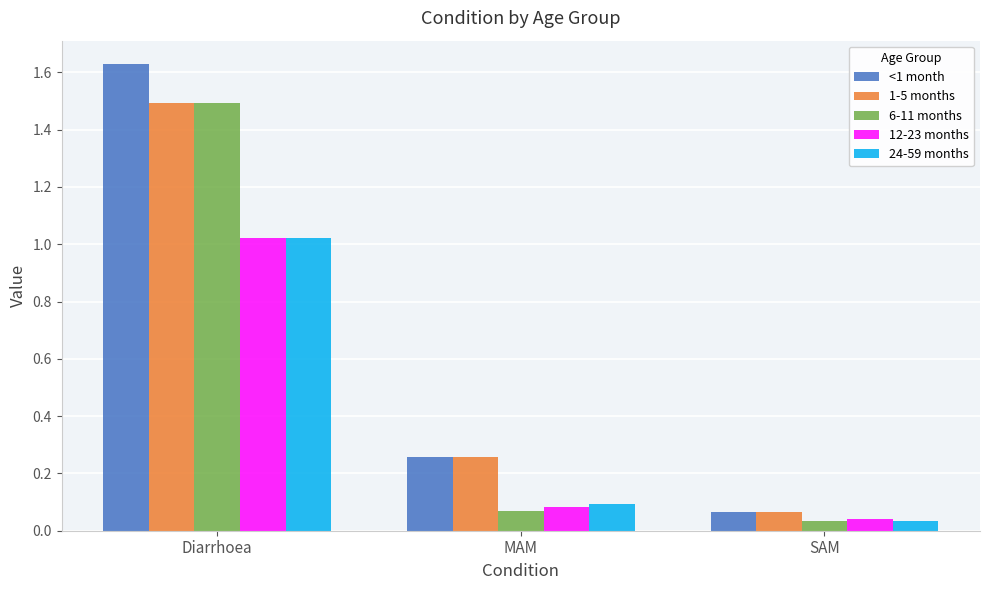

At which category is the sum across all series the highest?

Diarrhoea